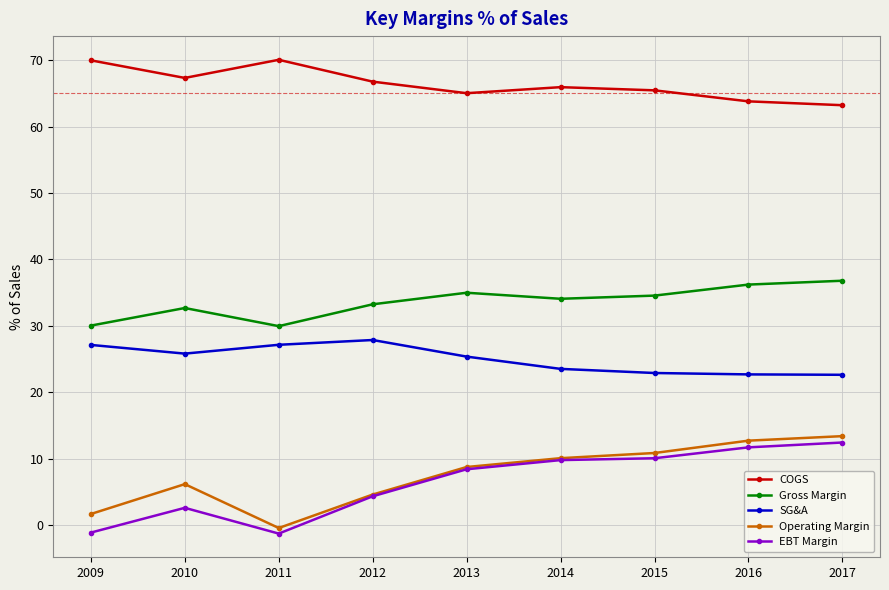

What is the spread (max minus min) of values at 2014?

56.2